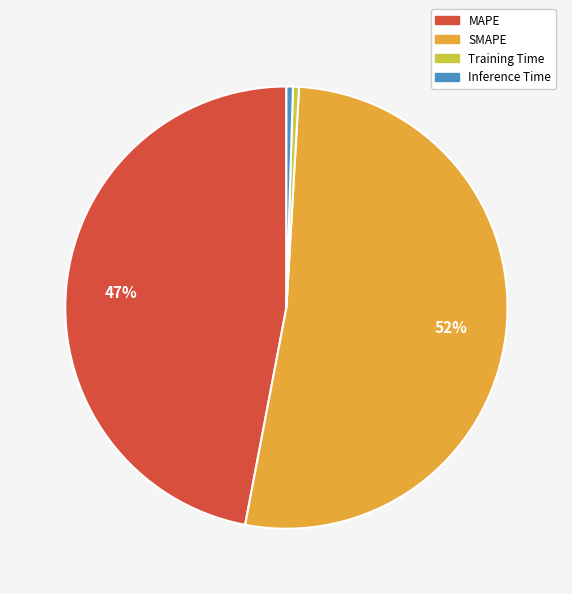

What is the ratio of the value at MAPE to the value at SMAPE?

0.9